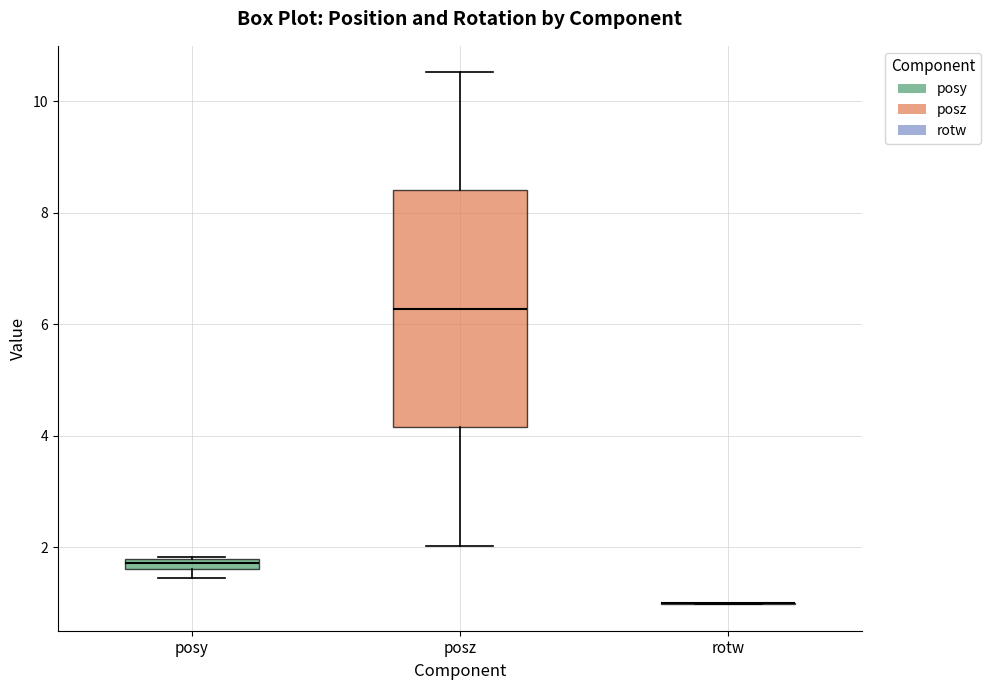

Comparing the boxes themselves (not the whiskers), which one is the tallest?

posz